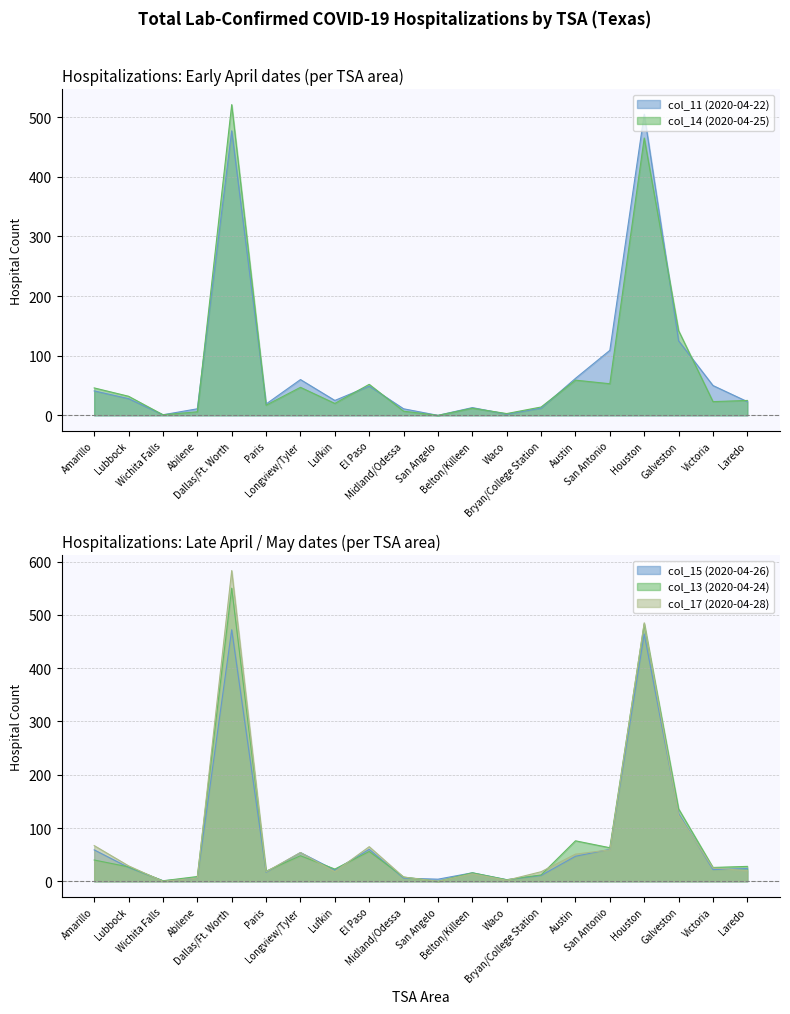

How many categories are shown in the chart?

20